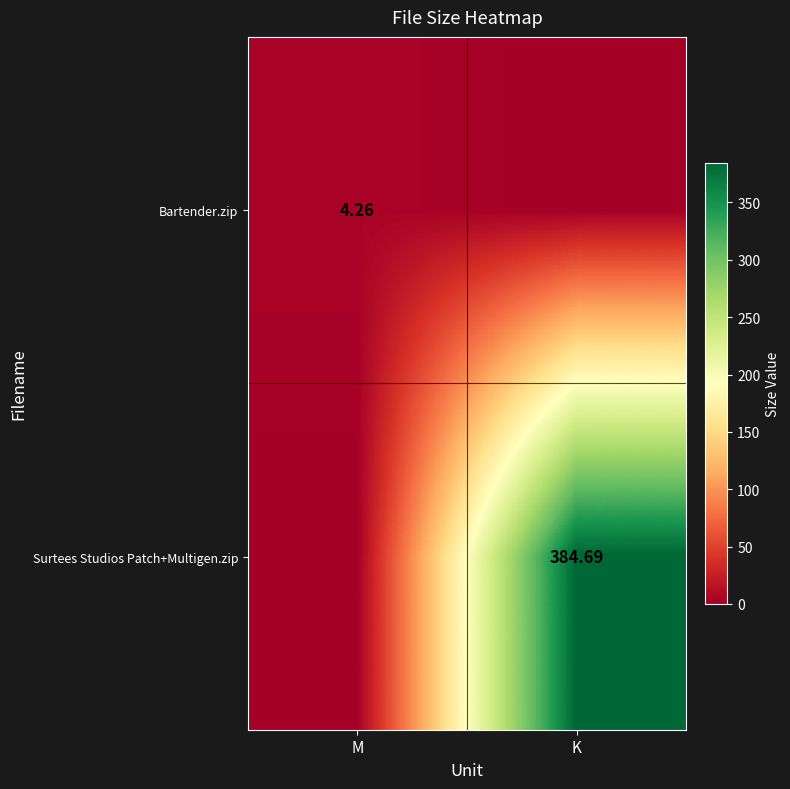

Is the value of Bartender.zip at M greater than the value of Surtees Studios Patch+Multigen.zip at K?

No